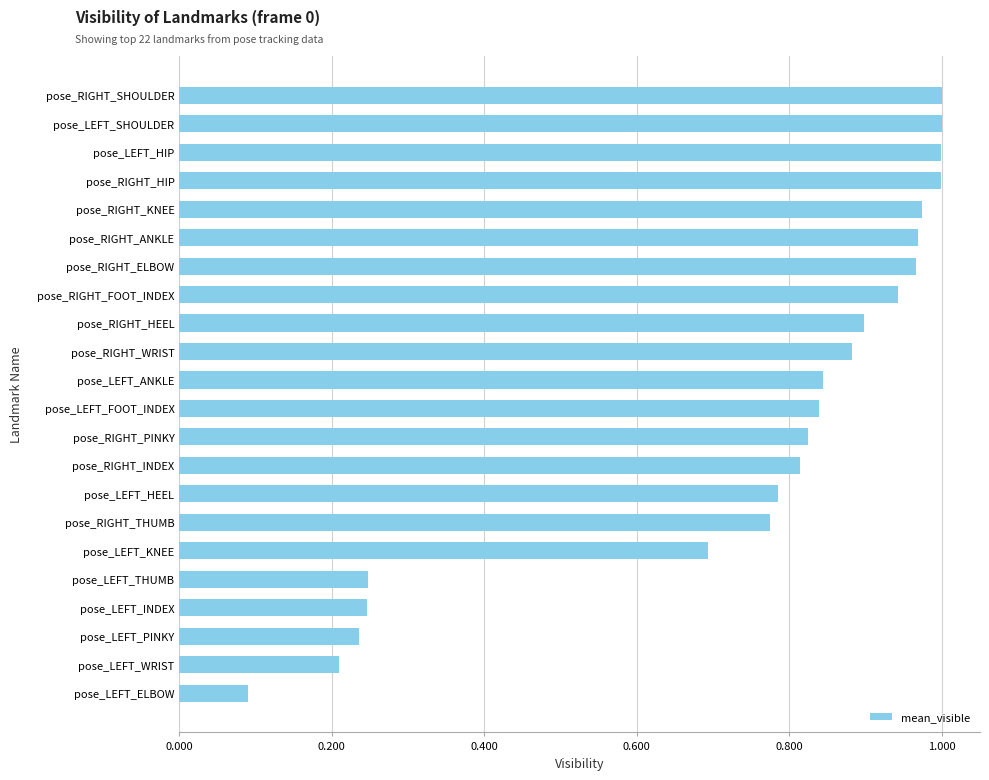

Between pose_LEFT_PINKY and pose_LEFT_SHOULDER, which is larger?

pose_LEFT_SHOULDER